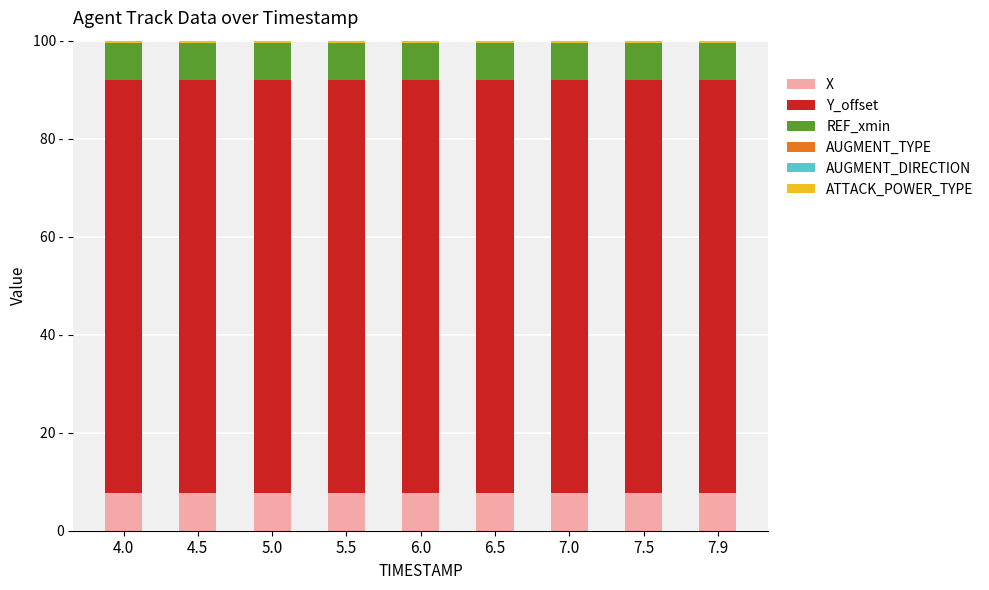

Which series changed the most between 5.5 and 6.0?

Y_offset